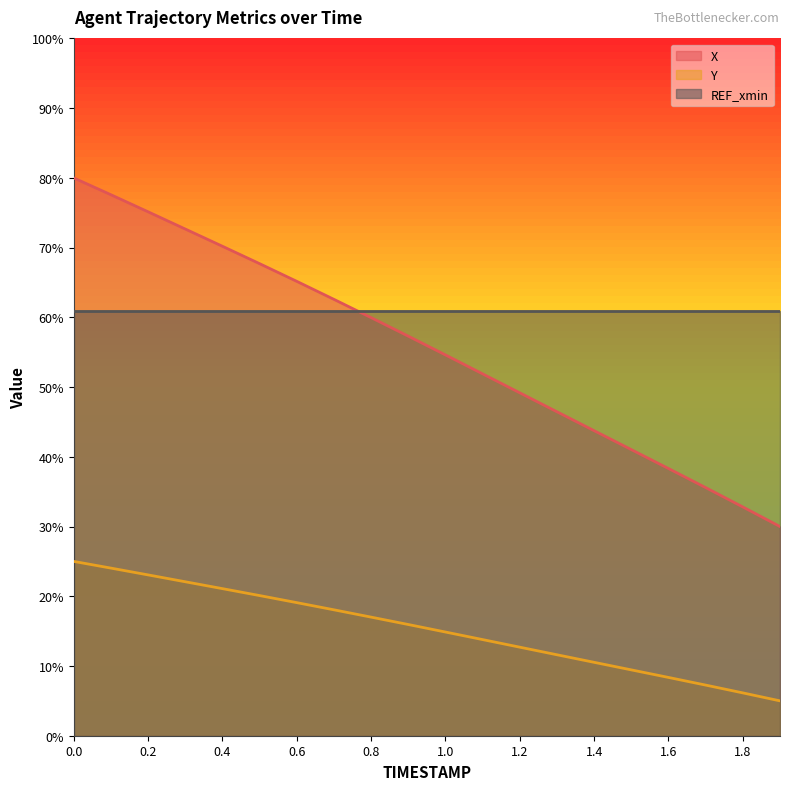

What is the difference between the maximum and minimum values in the X series?

50.0